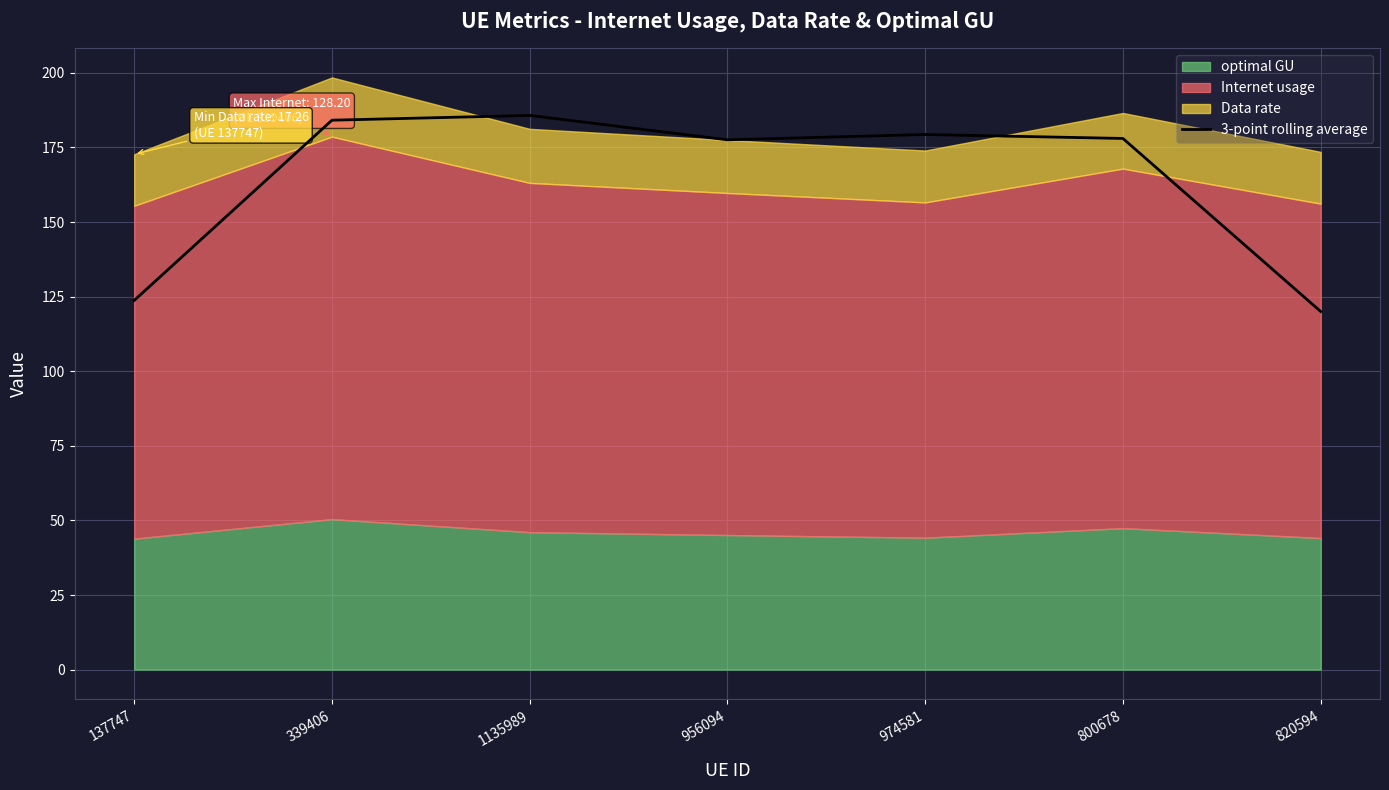

True or false: 3-point rolling average has a value of 166.8 at 820594.

False